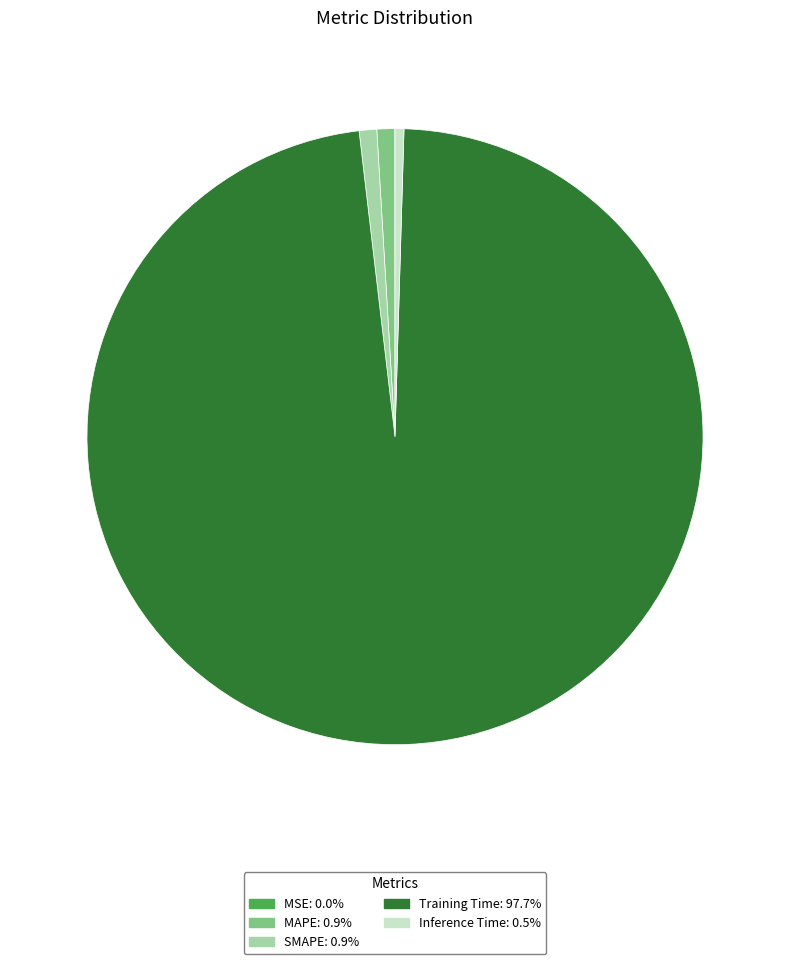

Combined, do SMAPE and Inference Time account for over 50%?

No